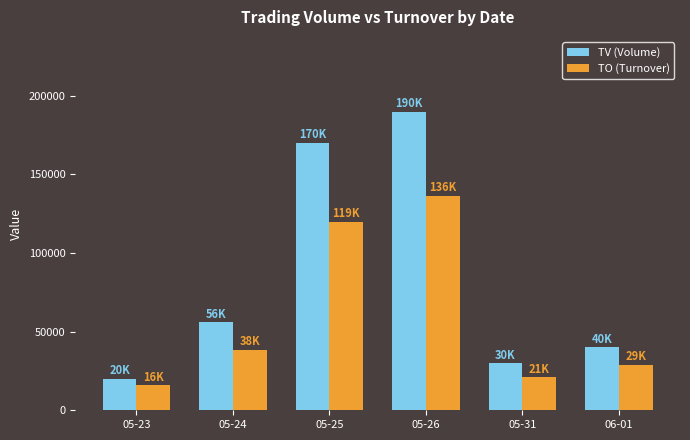

How many groups of bars are there?

6